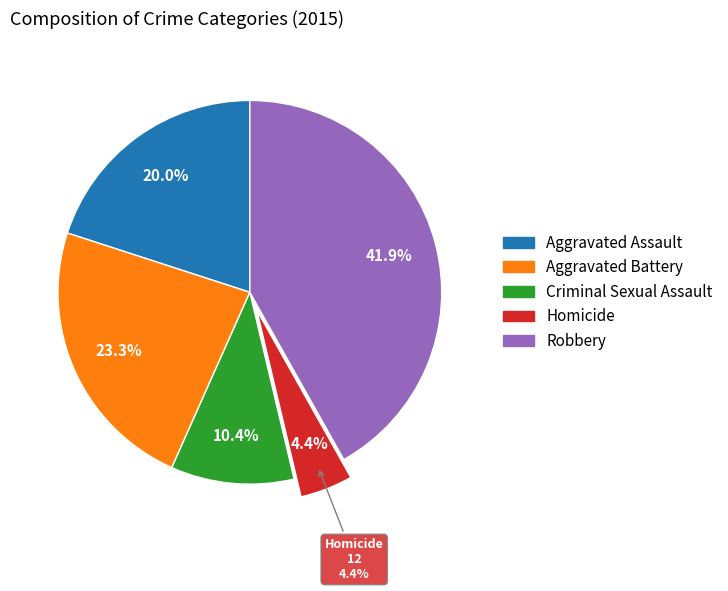

Is there any slice that represents more than half of the pie?

No